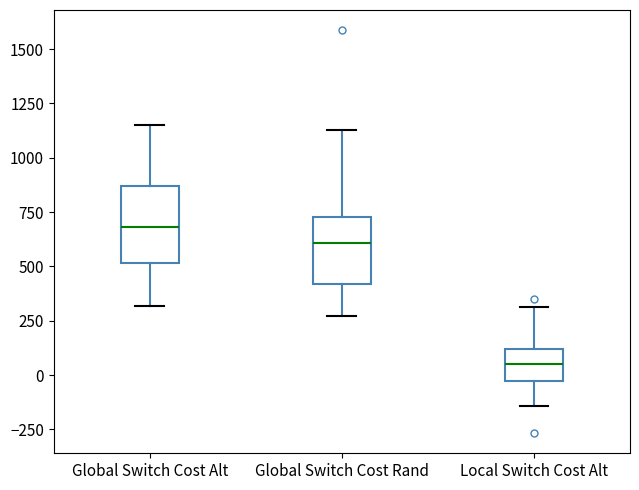

Which box has the highest median line?

Global Switch Cost Alt